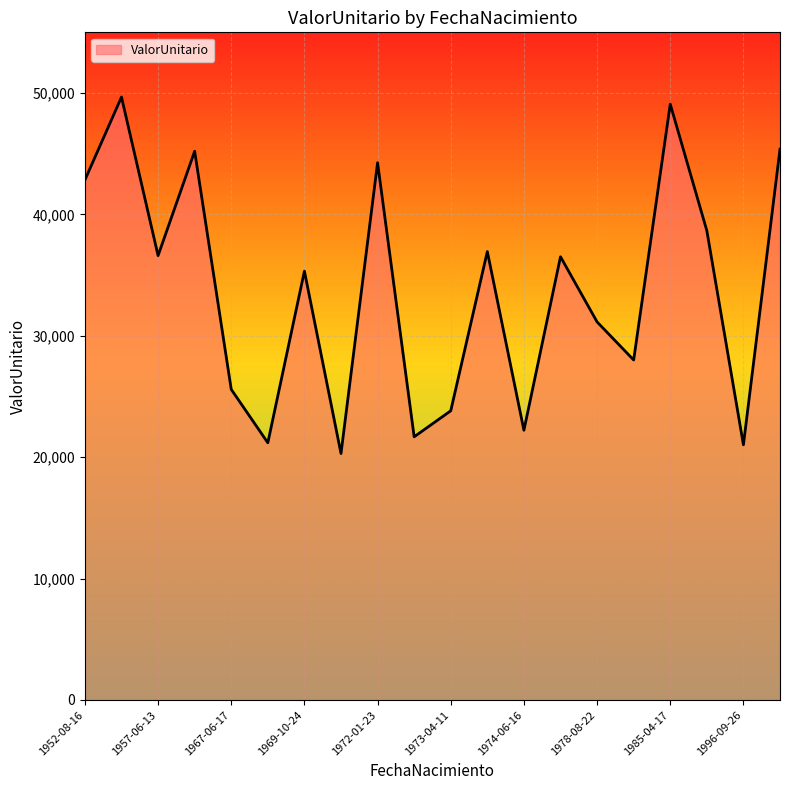

What is the greatest value displayed?

49668.1